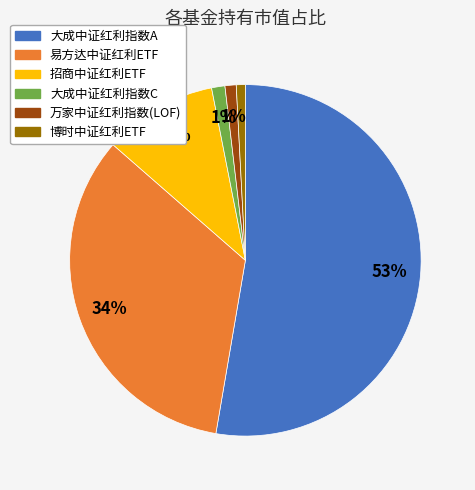

How many slices are in this pie chart?

6